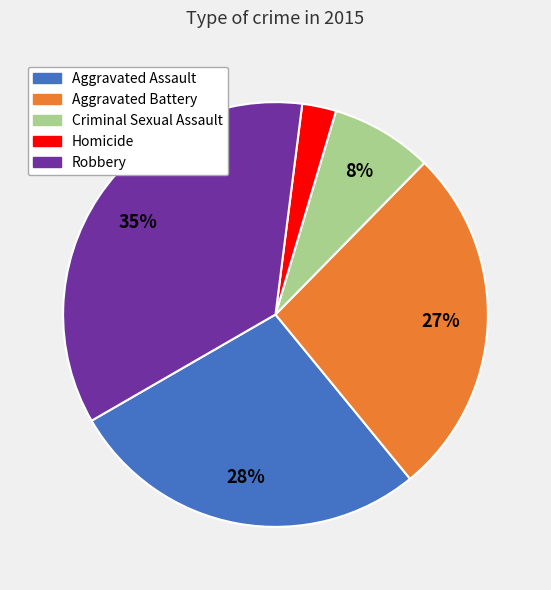

Between Homicide and Aggravated Battery, which is larger?

Aggravated Battery